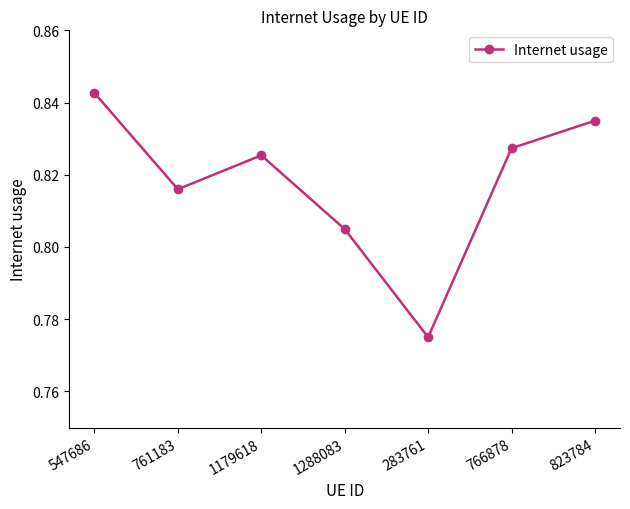

What position from the right is 283761?

3